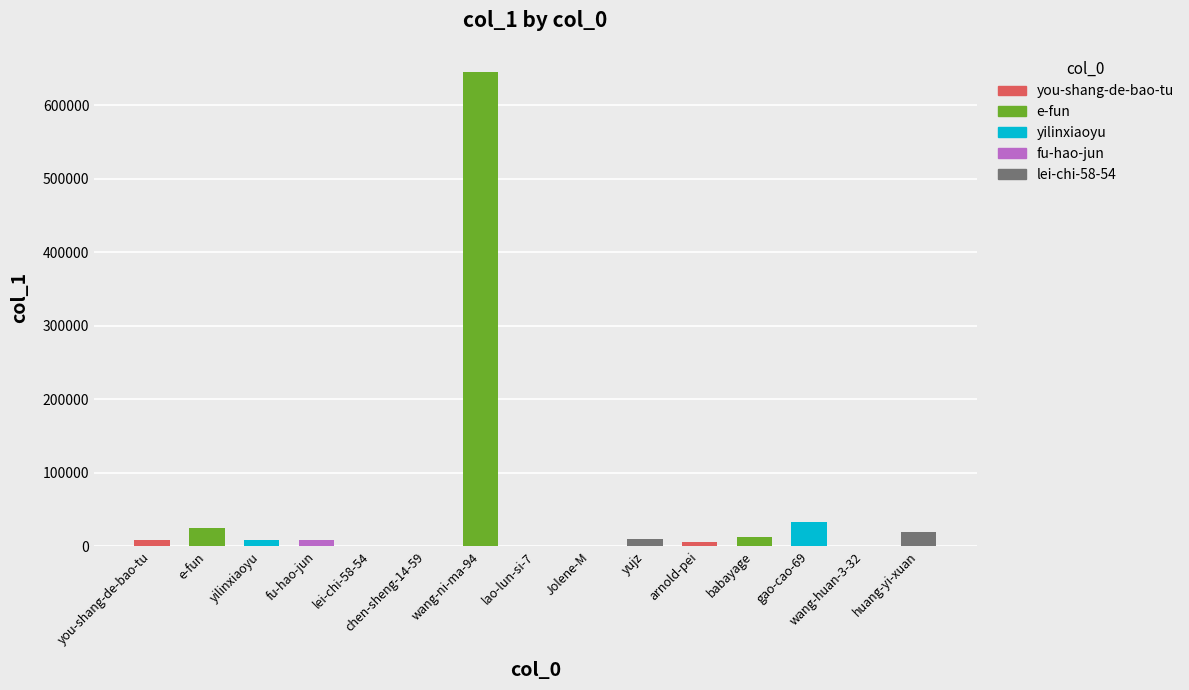

Is it true that the value at wang-ni-ma-94 is 646057?

True